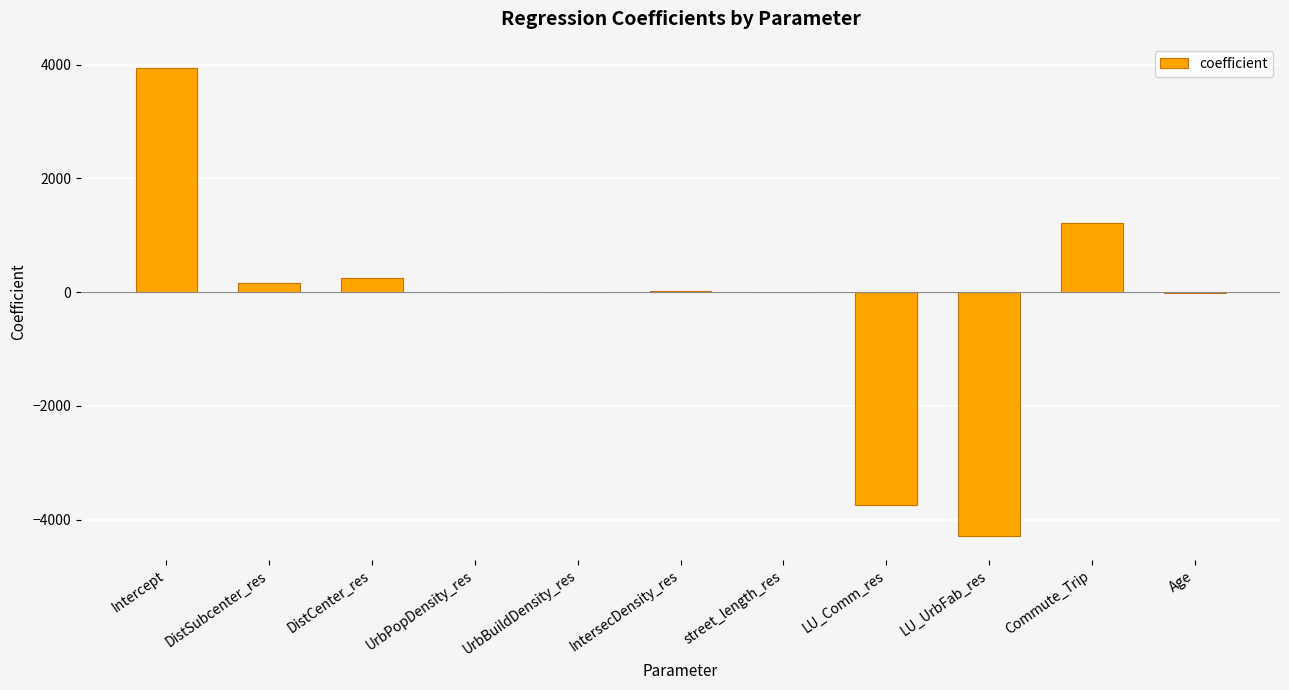

True or false: the data shows -0.0 at UrbBuildDensity_res.

True